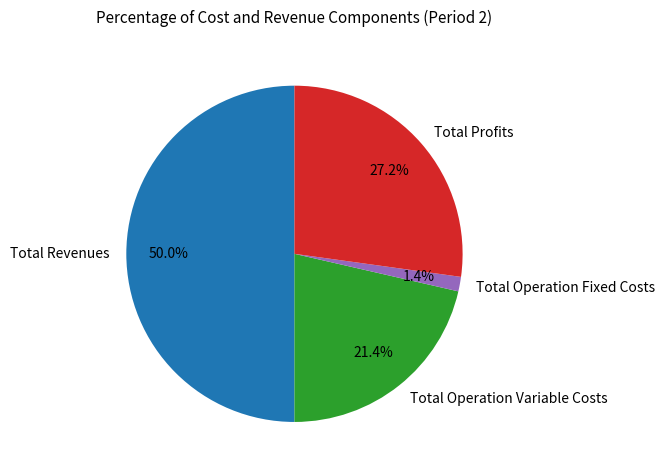

What is the smallest slice in the pie chart?

Total Operation Fixed Costs